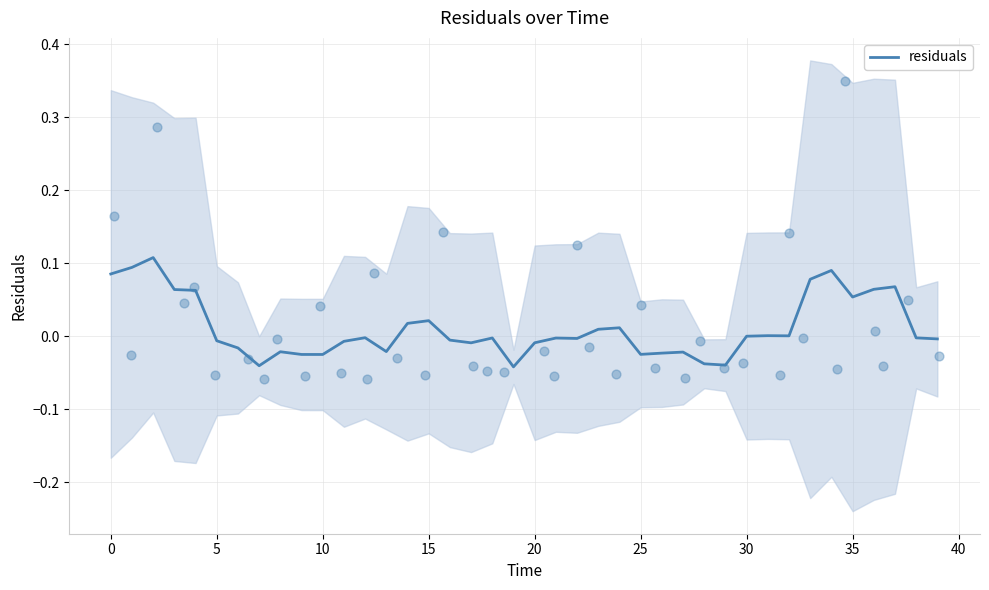

What is the change in value from 28 to 37?

+0.1